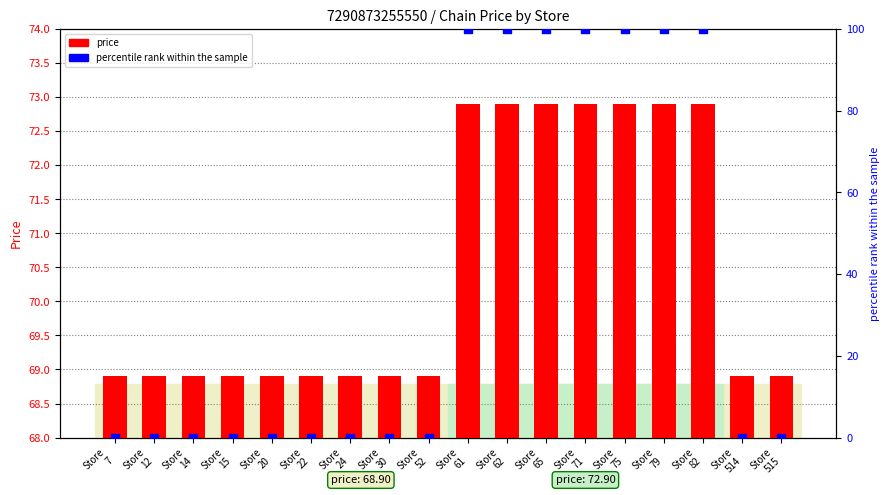

Which series contains the lowest Y value?

percentile rank within the sample